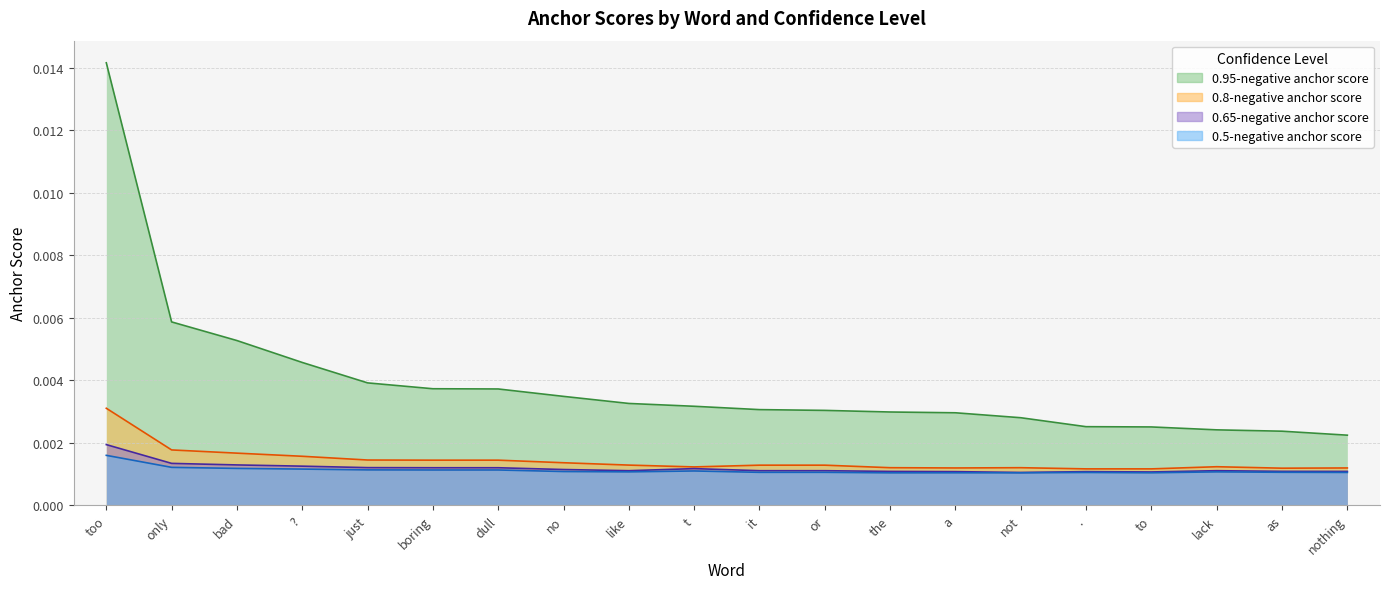

True or false: 0.8-negative anchor score and 0.5-negative anchor score intersect in this chart.

False